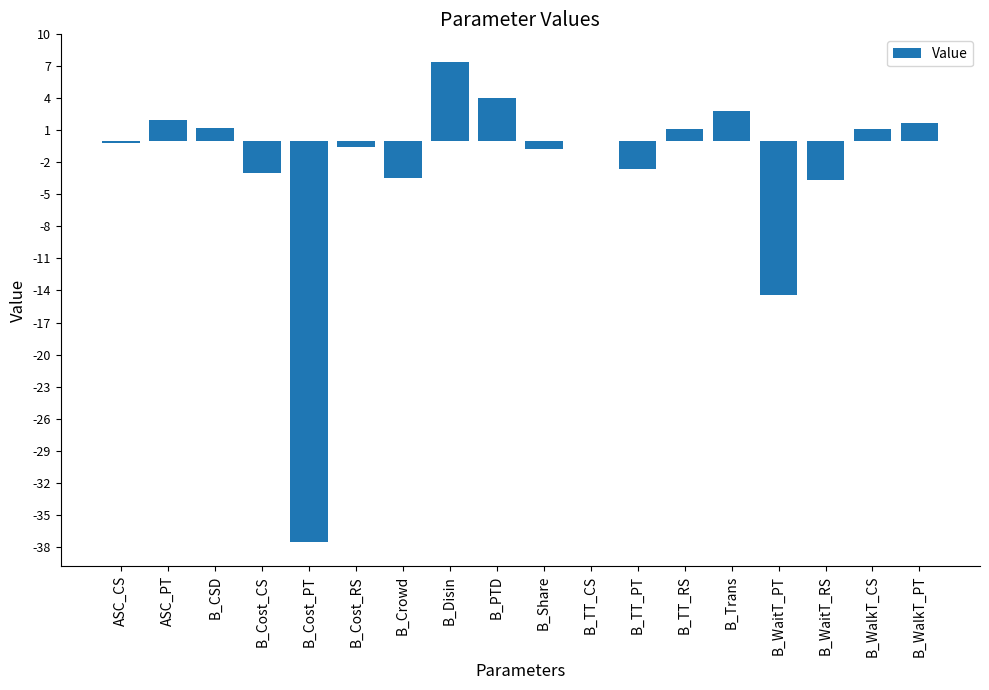

Is it true that the value at B_PTD is 4.0?

True